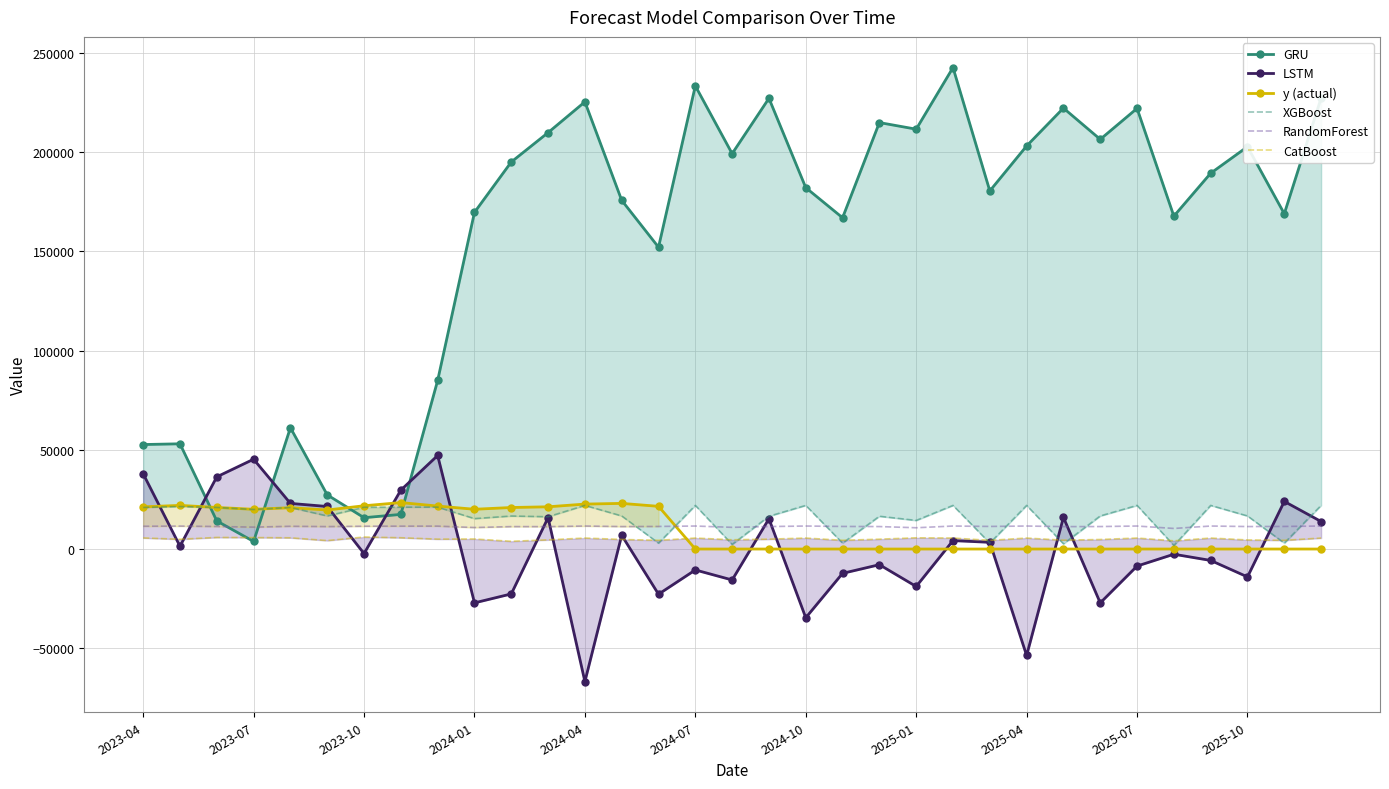

What is the value of the RandomForest point at the 14th from the left?

11331.2